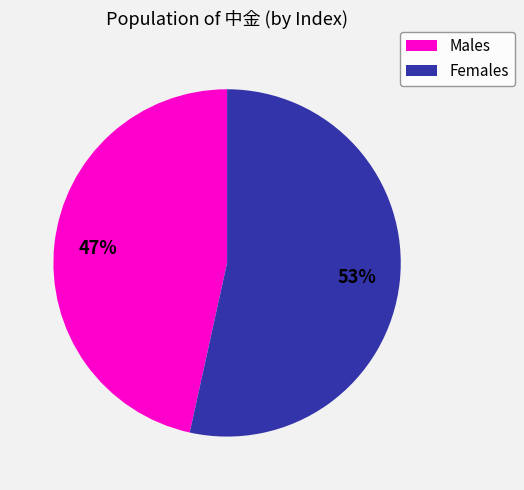

Is there any slice that represents more than half of the pie?

Yes